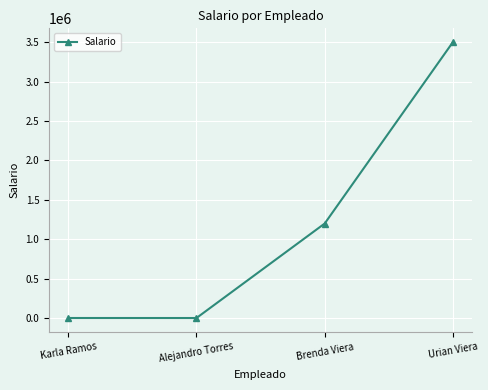

At which category does the data reach its first local valley?

Alejandro Torres